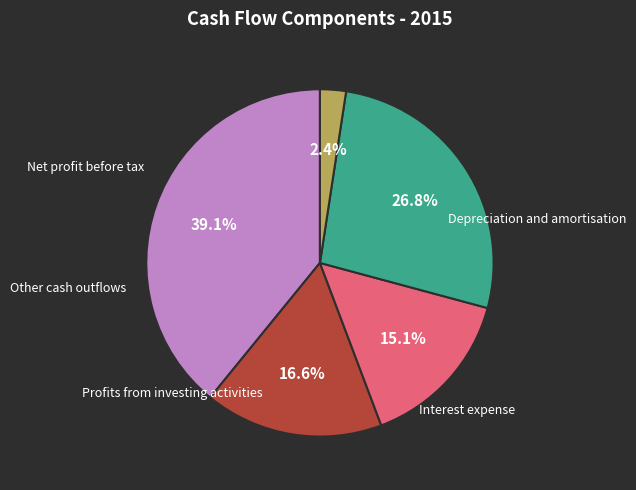

Does Interest expense account for over 50% of the chart?

No